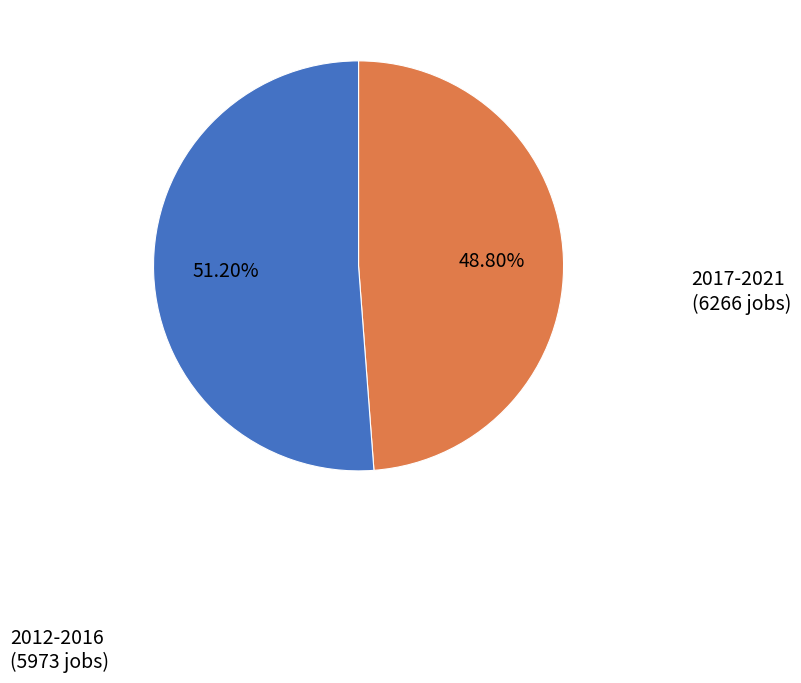

Is there any slice that represents more than half of the pie?

Yes